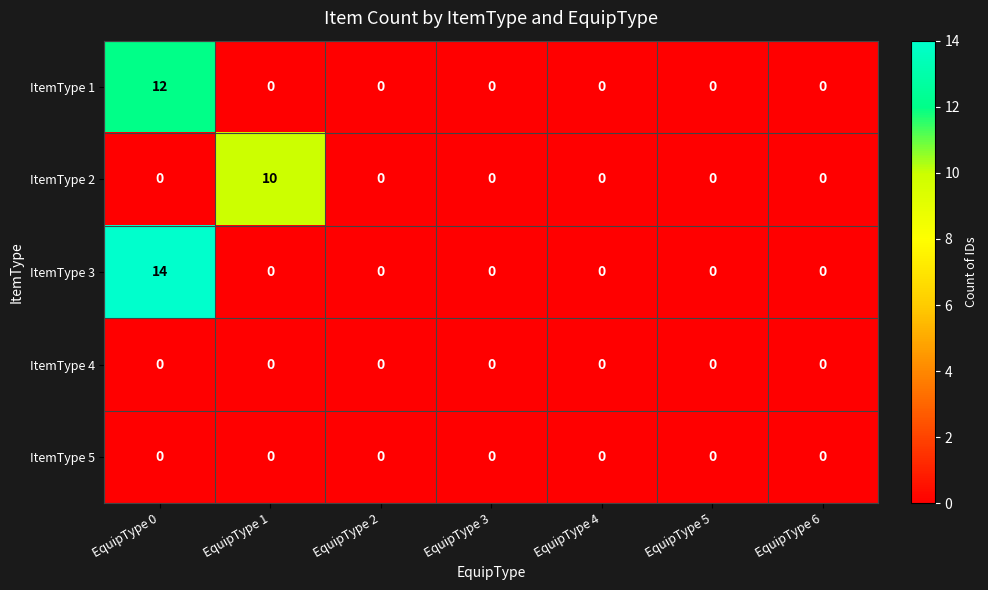

Which series has the largest range (max minus min)?

ItemType 3